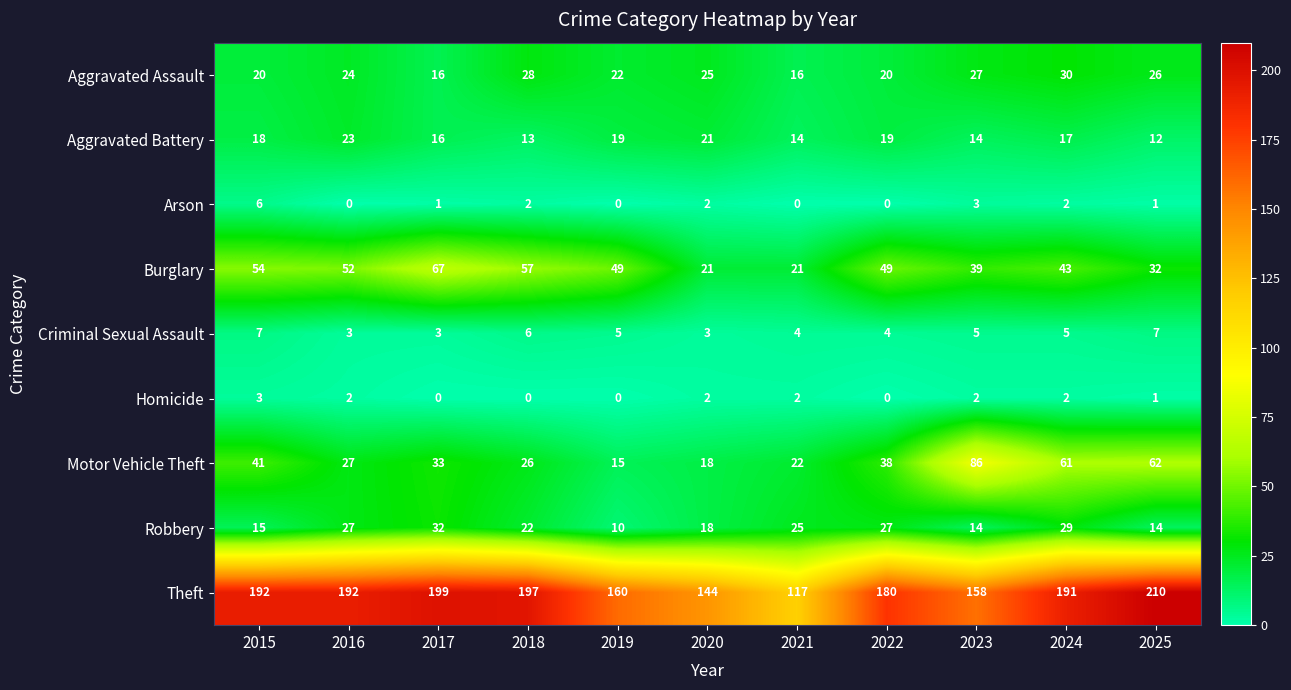

Rank the series by their maximum value, from lowest to highest.

Homicide, Arson, Criminal Sexual Assault, Aggravated Battery, Aggravated Assault, Robbery, Burglary, Motor Vehicle Theft, Theft